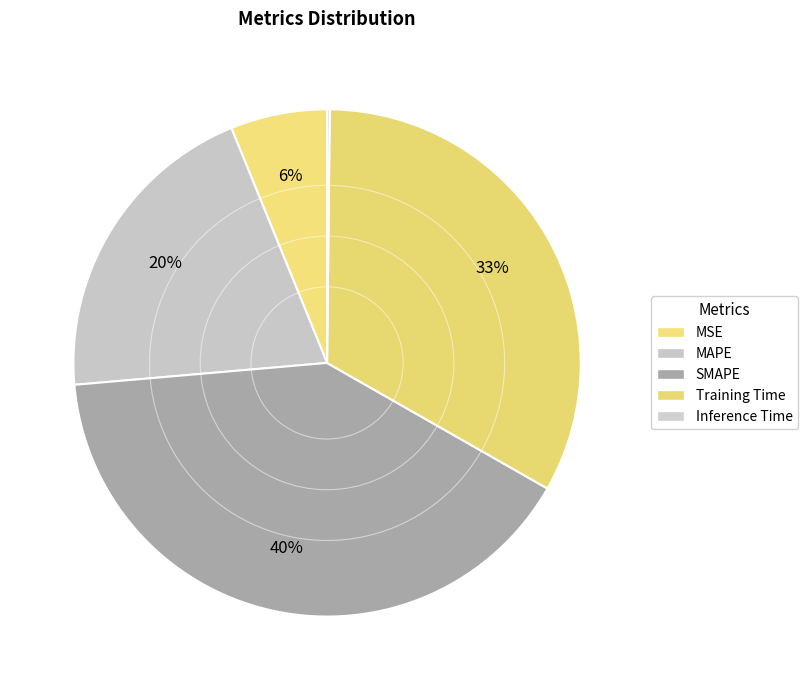

Which category has the biggest portion of the pie?

SMAPE